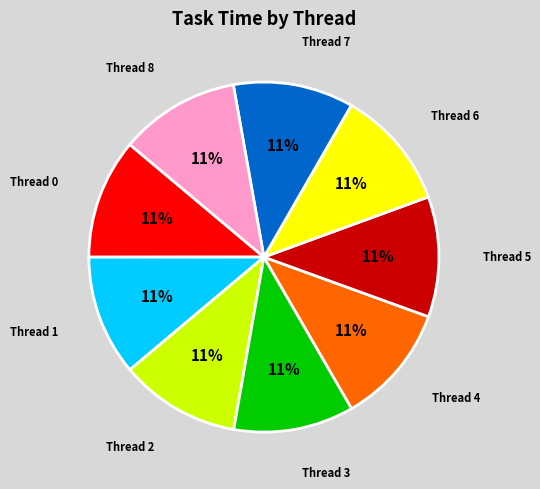

Count the number of slices in the pie.

9